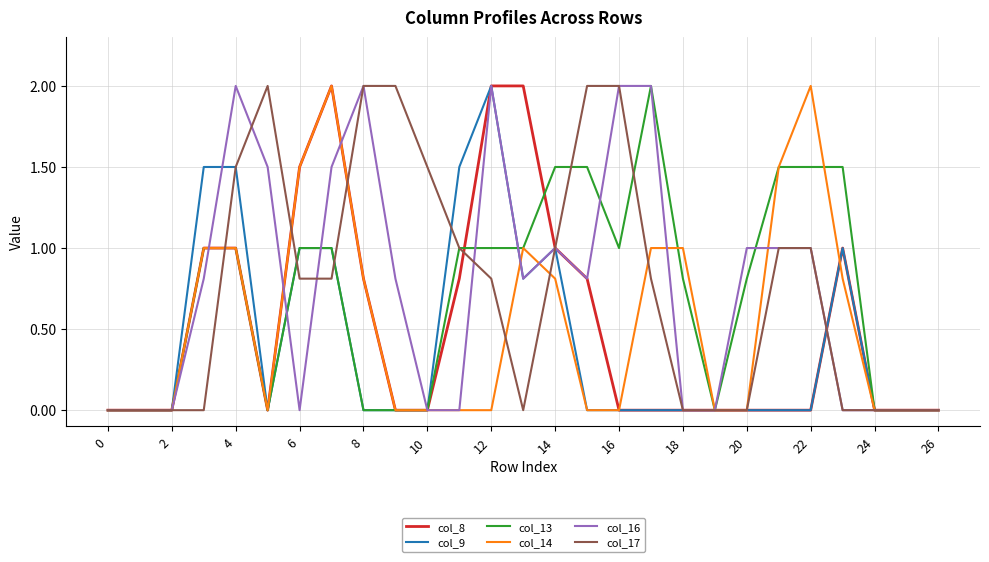

What is the maximum value shown in the chart?

2.0